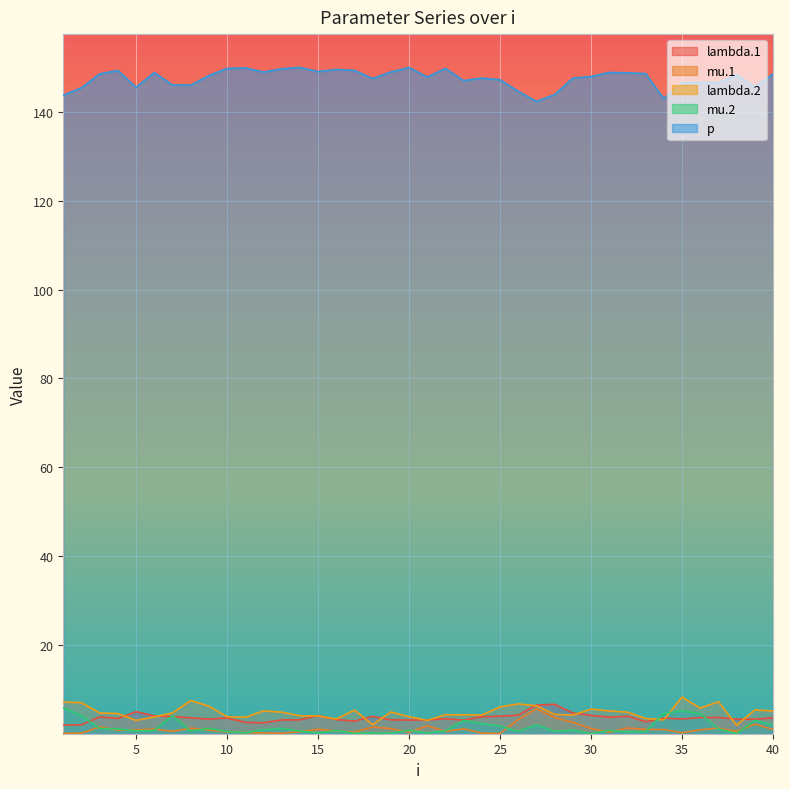

True or false: p and lambda.2 intersect in this chart.

False